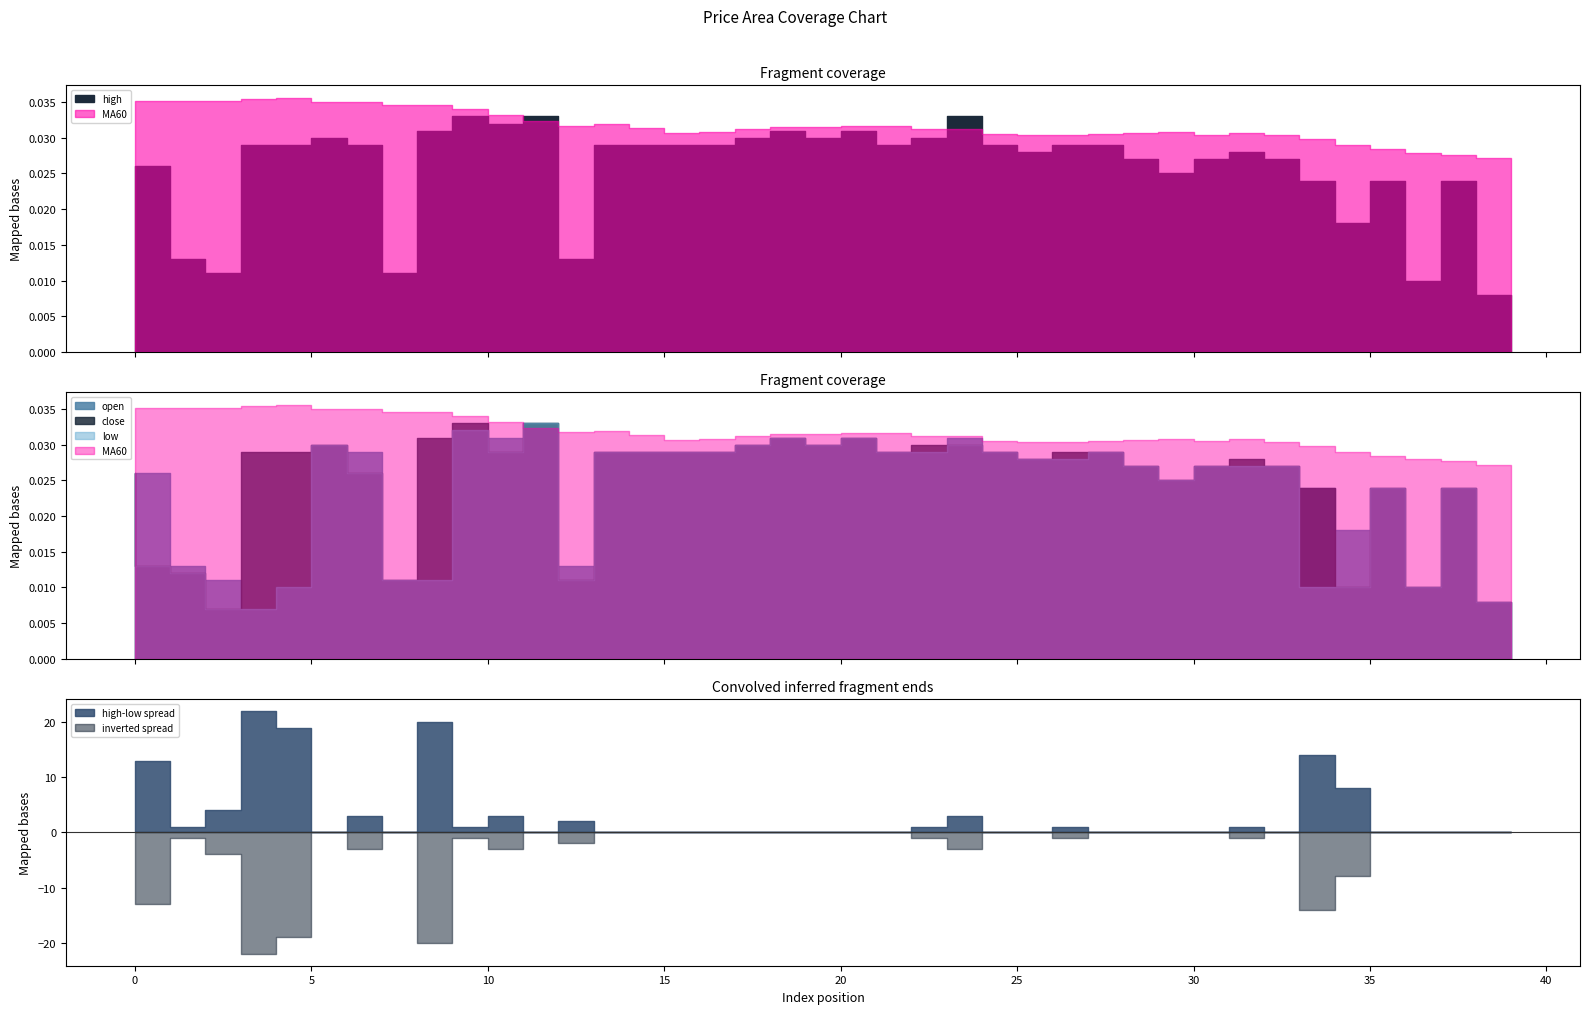

Rank the categories by open value from highest to lowest.

12, 10, 11, 19, 21, 24, 6, 18, 20, 7, 14, 15, 16, 17, 22, 23, 25, 28, 26, 27, 29, 31, 32, 33, 0, 1, 30, 34, 36, 38, 35, 2, 13, 3, 8, 9, 5, 37, 39, 4